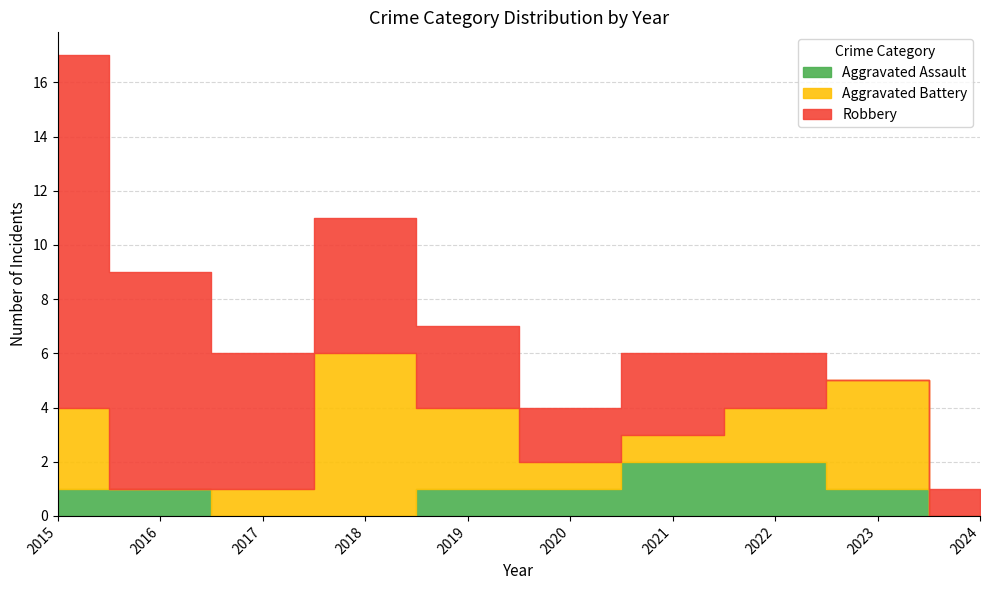

What are all the series names shown in the legend?

Aggravated Assault, Aggravated Battery, Robbery